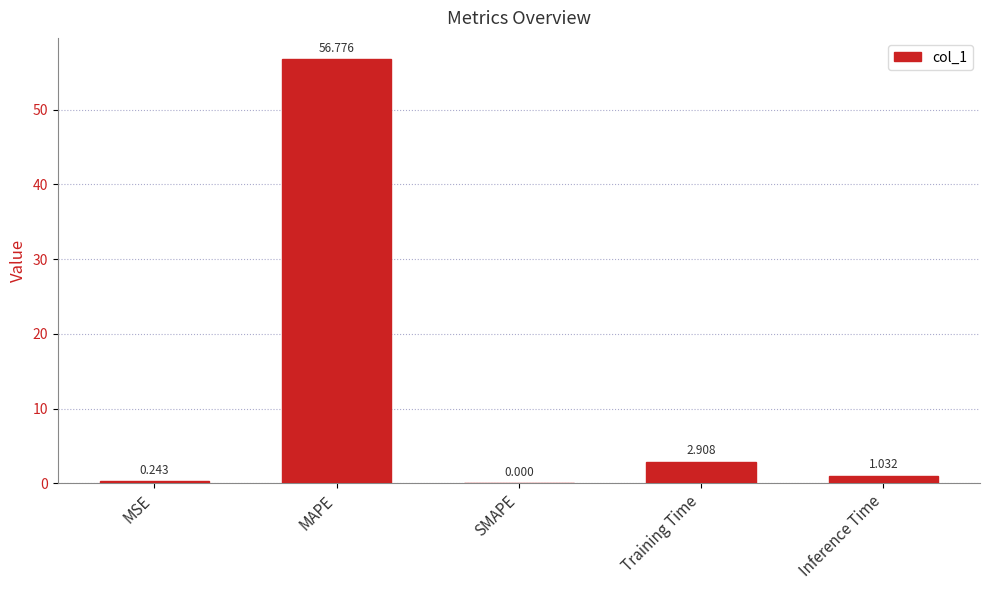

What is the approximate value at MAPE?

56.8